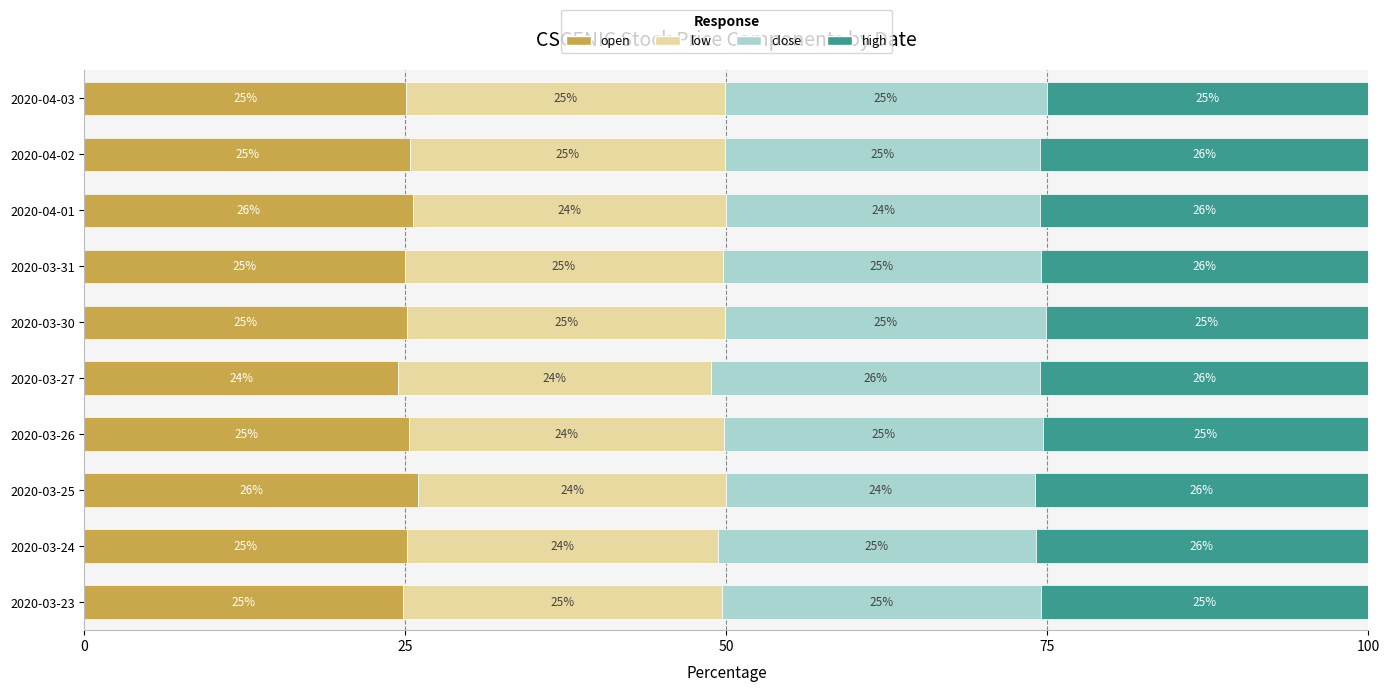

What is the maximum value for open?

26.0